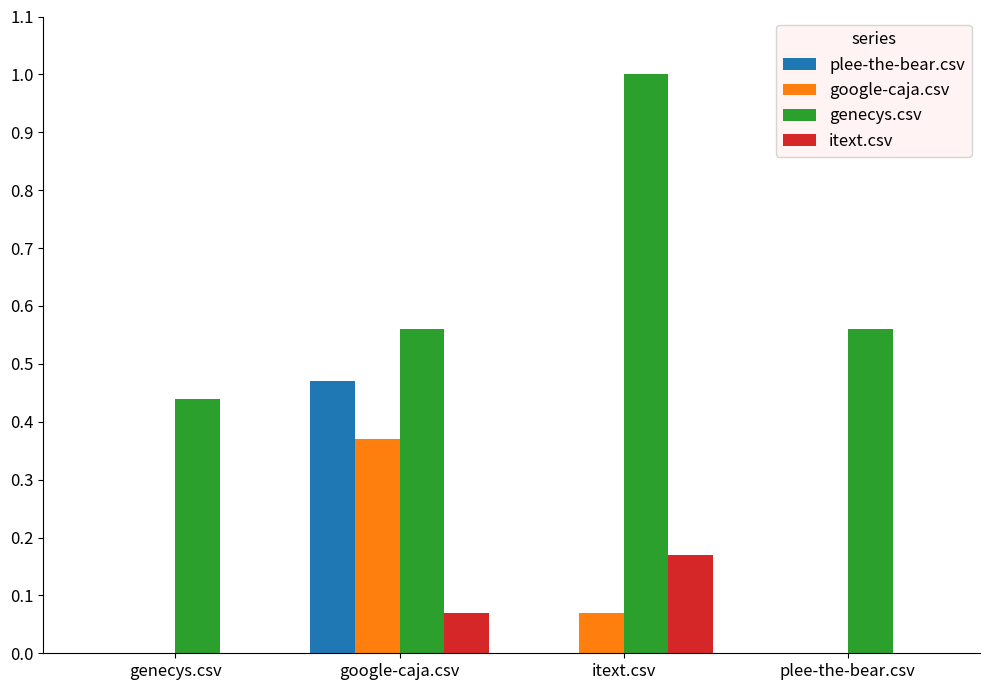

What is the total value across all series at itext.csv?

1.2